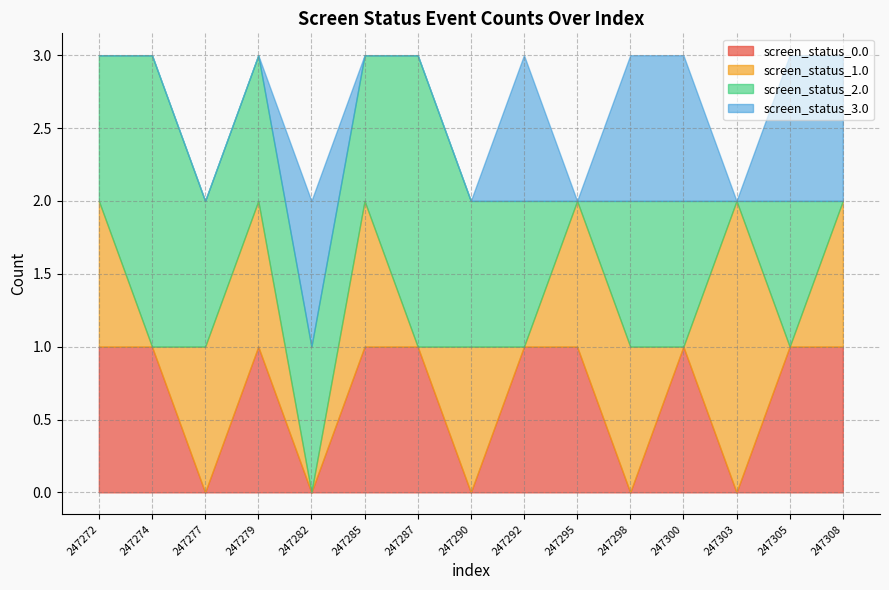

At 247295, list the series in order from smallest to largest.

screen_status_0.0, screen_status_1.0, screen_status_2.0, screen_status_3.0